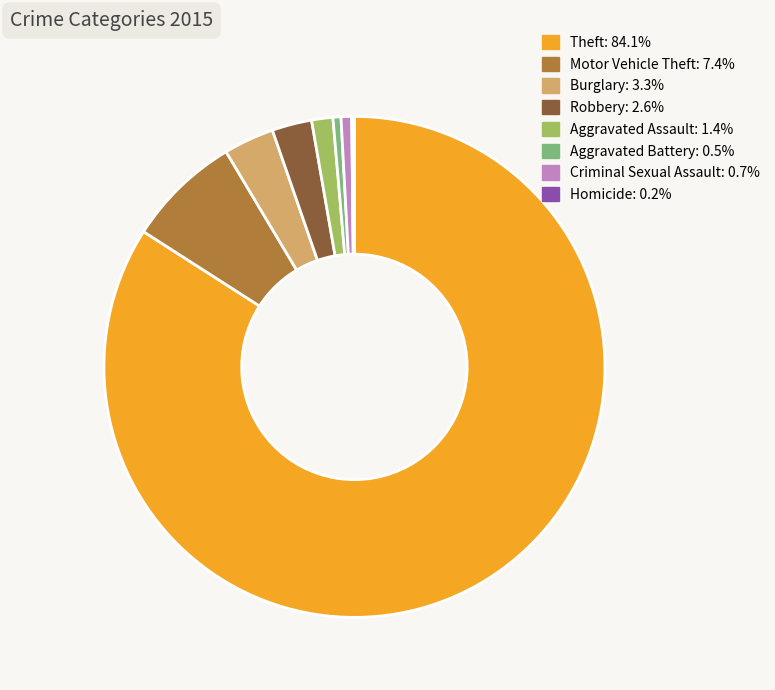

Is there any slice that represents more than half of the pie?

Yes